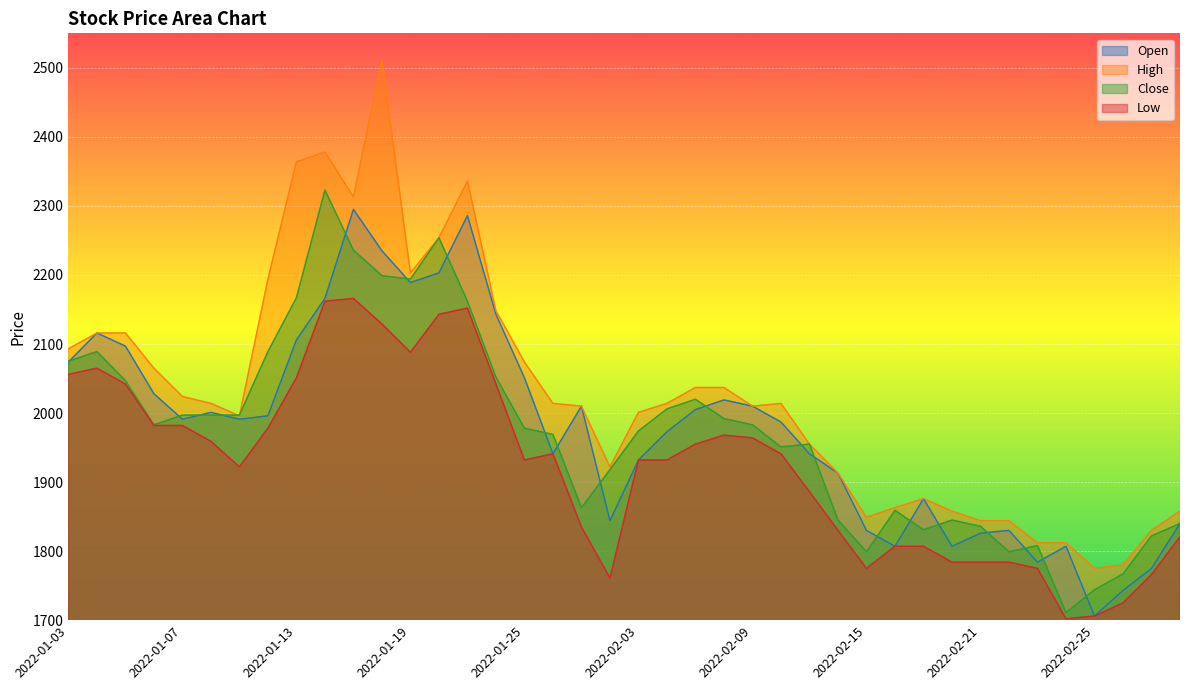

Reading right to left, list all the values displayed in this chart.

Open: 2022-03-03=1840	2022-03-02=1775	2022-02-28=1743	2022-02-25=1706	2022-02-24=1807	2022-02-23=1784	2022-02-22=1830	2022-02-21=1826	2022-02-18=1807	2022-02-17=1876	2022-02-16=1807	2022-02-15=1830	2022-02-14=1913	2022-02-11=1941	2022-02-10=1987	2022-02-09=2010	2022-02-08=2019	2022-02-07=2005	2022-02-04=1973	2022-02-03=1932	2022-01-28=1844	2022-01-27=2010	2022-01-26=1941	2022-01-25=2051	2022-01-24=2143	2022-01-21=2286	2022-01-20=2203	2022-01-19=2189	2022-01-18=2235	2022-01-17=2295	2022-01-14=2166	2022-01-13=2106	2022-01-12=1996	2022-01-11=1991	2022-01-10=2001	2022-01-07=1991	2022-01-06=2028	2022-01-05=2097	2022-01-04=2116	2022-01-03=2074
High: 2022-03-03=1858	2022-03-02=1830	2022-02-28=1780	2022-02-25=1775	2022-02-24=1812	2022-02-23=1812	2022-02-22=1844	2022-02-21=1844	2022-02-18=1858	2022-02-17=1876	2022-02-16=1863	2022-02-15=1849	2022-02-14=1913	2022-02-11=1955	2022-02-10=2014	2022-02-09=2010	2022-02-08=2037	2022-02-07=2037	2022-02-04=2014	2022-02-03=2001	2022-01-28=1922	2022-01-27=2010	2022-01-26=2014	2022-01-25=2074	2022-01-24=2148	2022-01-21=2336	2022-01-20=2254	2022-01-19=2203	2022-01-18=2511	2022-01-17=2313	2022-01-14=2378	2022-01-13=2364	2022-01-12=2194	2022-01-11=1996	2022-01-10=2014	2022-01-07=2024	2022-01-06=2065	2022-01-05=2116	2022-01-04=2116	2022-01-03=2093
Close: 2022-03-03=1840	2022-03-02=1822	2022-02-28=1767	2022-02-25=1744	2022-02-24=1711	2022-02-23=1808	2022-02-22=1799	2022-02-21=1836	2022-02-18=1845	2022-02-17=1831	2022-02-16=1859	2022-02-15=1799	2022-02-14=1845	2022-02-11=1955	2022-02-10=1951	2022-02-09=1983	2022-02-08=1992	2022-02-07=2020	2022-02-04=2006	2022-02-03=1974	2022-01-28=1918	2022-01-27=1863	2022-01-26=1969	2022-01-25=1978	2022-01-24=2052	2022-01-21=2162	2022-01-20=2254	2022-01-19=2194	2022-01-18=2199	2022-01-17=2236	2022-01-14=2323	2022-01-13=2167	2022-01-12=2089	2022-01-11=1997	2022-01-10=1997	2022-01-07=1997	2022-01-06=1983	2022-01-05=2047	2022-01-04=2089	2022-01-03=2075
Low: 2022-03-03=1821	2022-03-02=1766	2022-02-28=1725	2022-02-25=1706	2022-02-24=1702	2022-02-23=1775	2022-02-22=1784	2022-02-21=1784	2022-02-18=1784	2022-02-17=1807	2022-02-16=1807	2022-02-15=1775	2022-02-14=1830	2022-02-11=1886	2022-02-10=1941	2022-02-09=1964	2022-02-08=1968	2022-02-07=1955	2022-02-04=1932	2022-02-03=1932	2022-01-28=1761	2022-01-27=1835	2022-01-26=1941	2022-01-25=1932	2022-01-24=2042	2022-01-21=2152	2022-01-20=2143	2022-01-19=2088	2022-01-18=2129	2022-01-17=2166	2022-01-14=2162	2022-01-13=2051	2022-01-12=1978	2022-01-11=1922	2022-01-10=1959	2022-01-07=1982	2022-01-06=1982	2022-01-05=2042	2022-01-04=2065	2022-01-03=2056